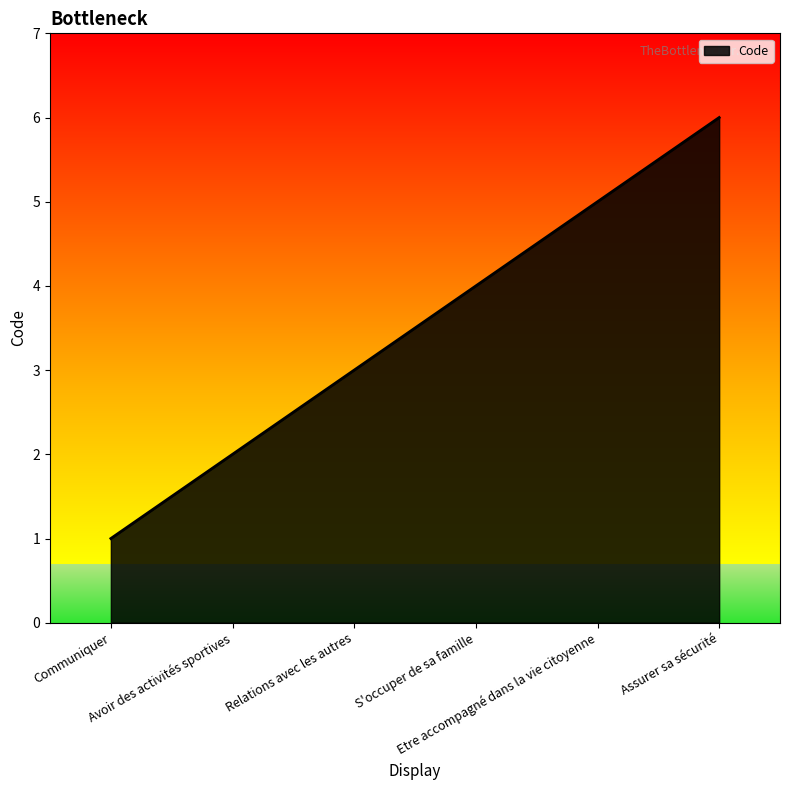

Reading left to right, extract all data points from this chart.

1	2	3	4	5	6